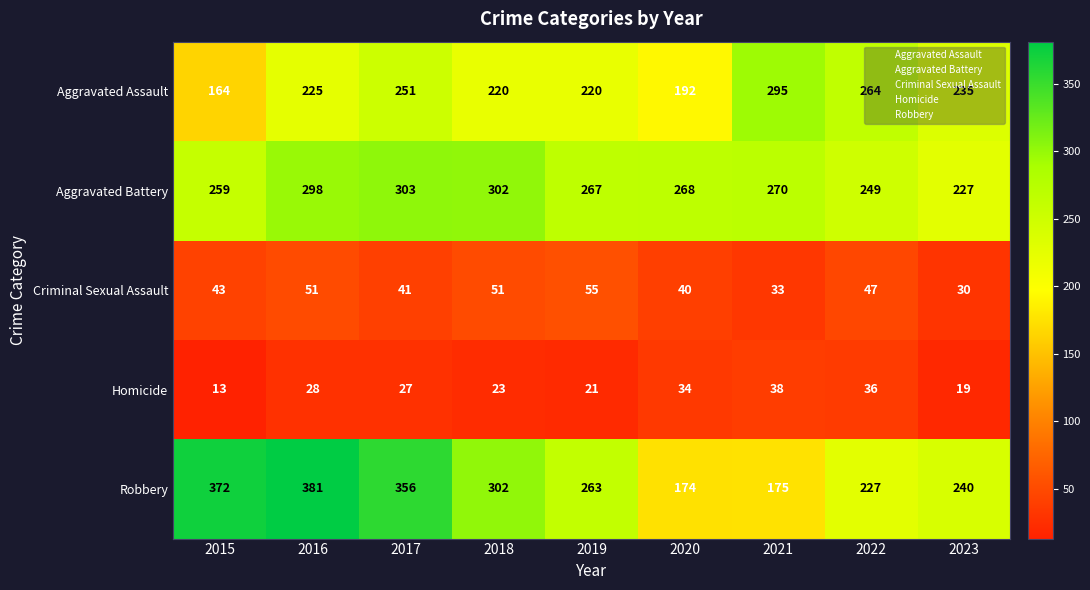

The value of Homicide at 2019 is 8. True or false?

False